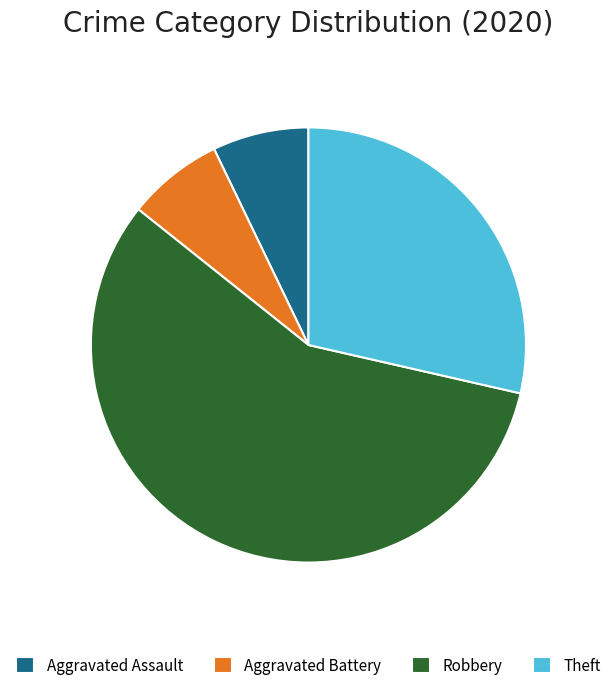

Which has a higher value, Theft or Aggravated Battery?

Theft